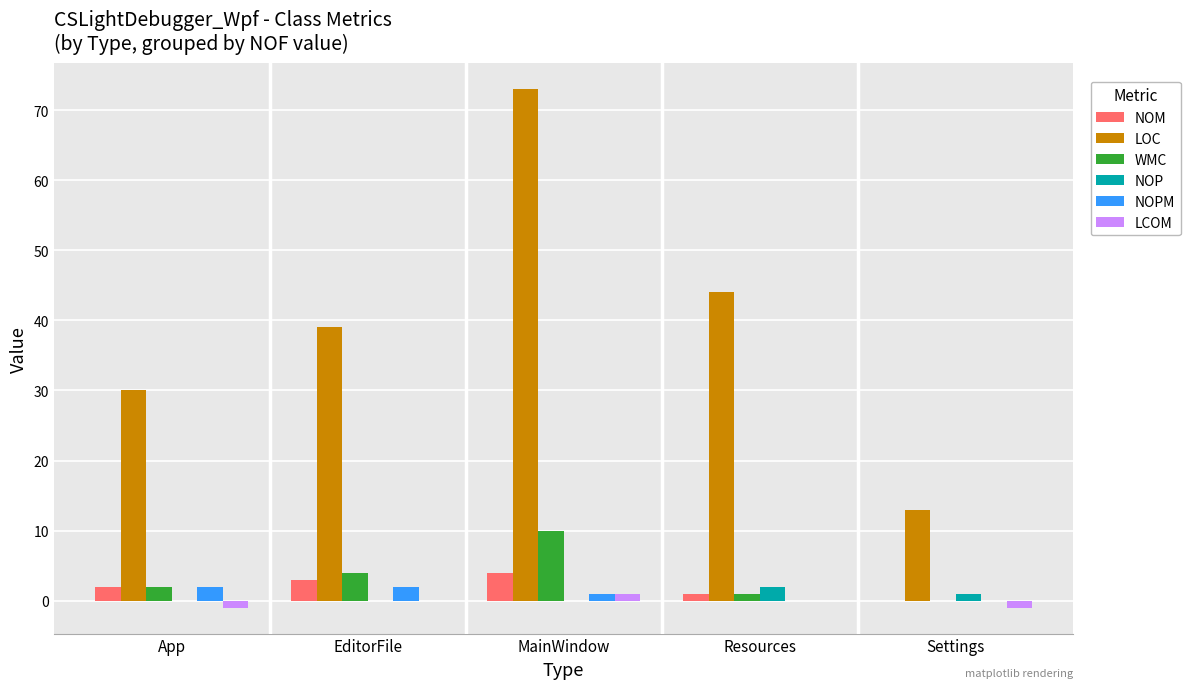

Where is WMC nearest to the value 5?

EditorFile